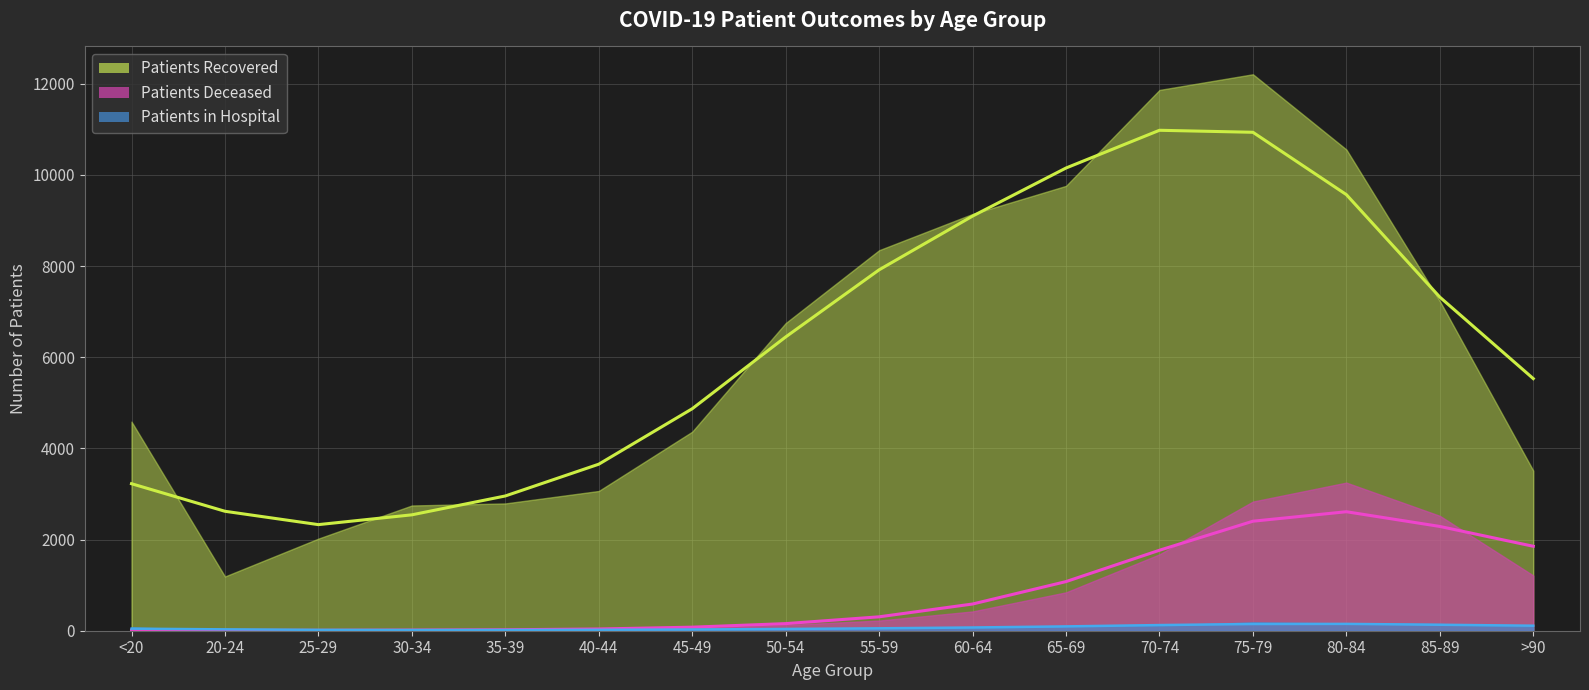

List the labels in order of patients_recovered value, smallest first.

20-24, 25-29, 30-34, 35-39, 40-44, >90, 45-49, <20, 50-54, 85-89, 55-59, 60-64, 65-69, 80-84, 70-74, 75-79